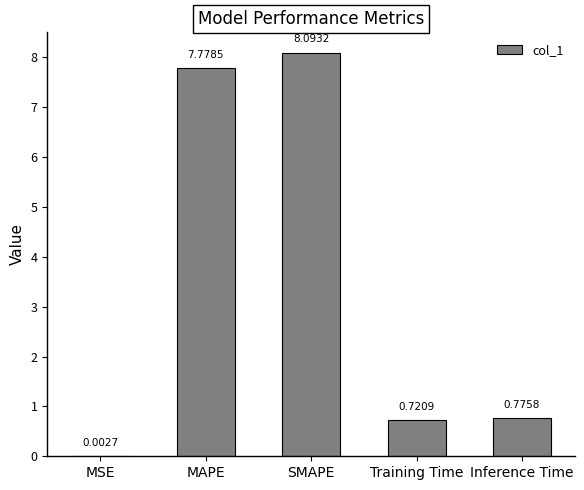

What is the sum of the values at SMAPE and Inference Time?

8.9